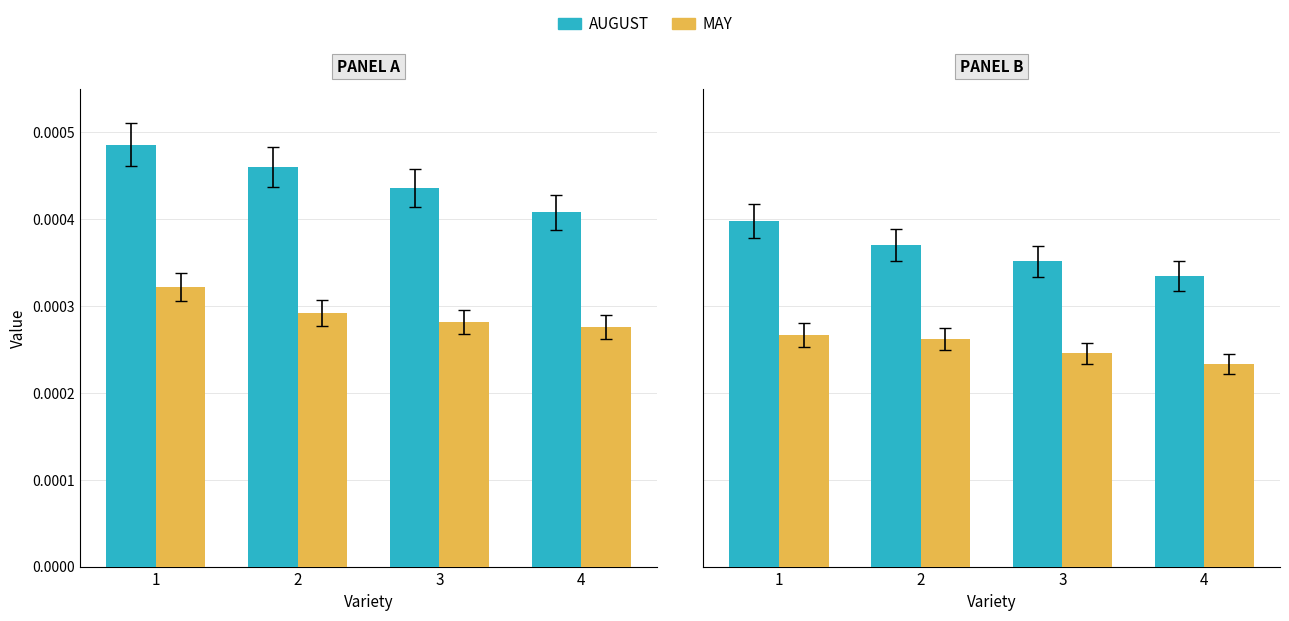

How many categories are shown in the chart?

4